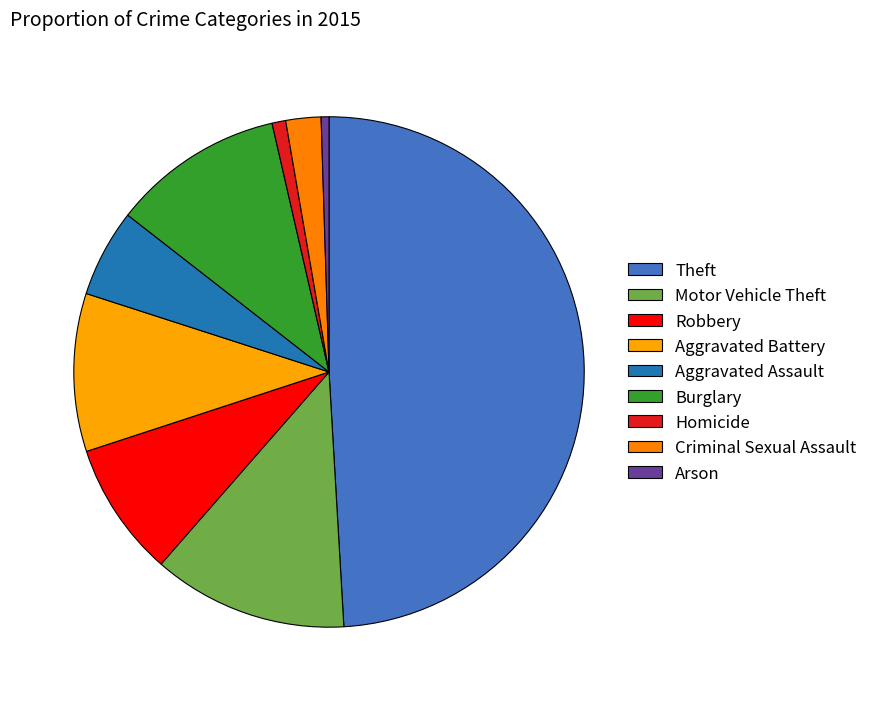

Does Motor Vehicle Theft account for over 50% of the chart?

No